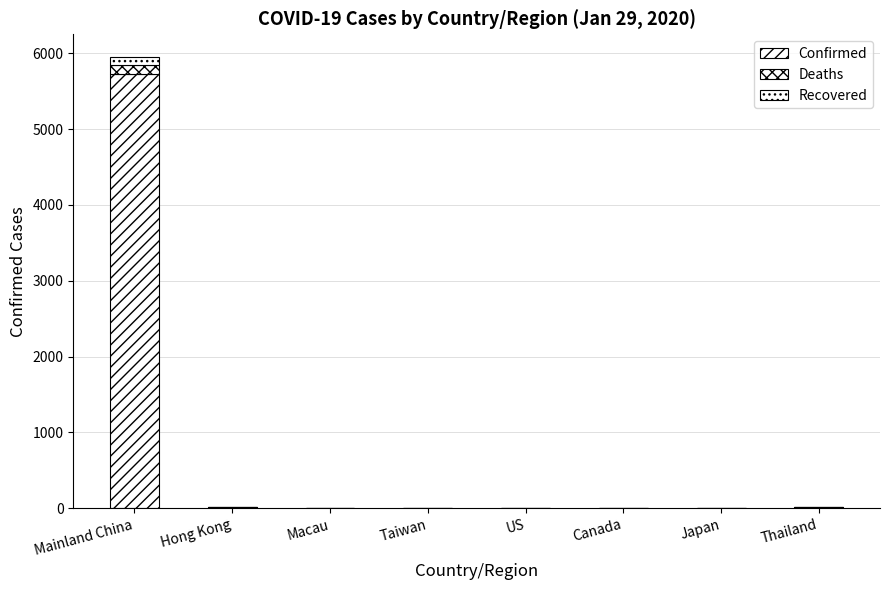

What value does the Confirmed series have at Hong Kong?

10